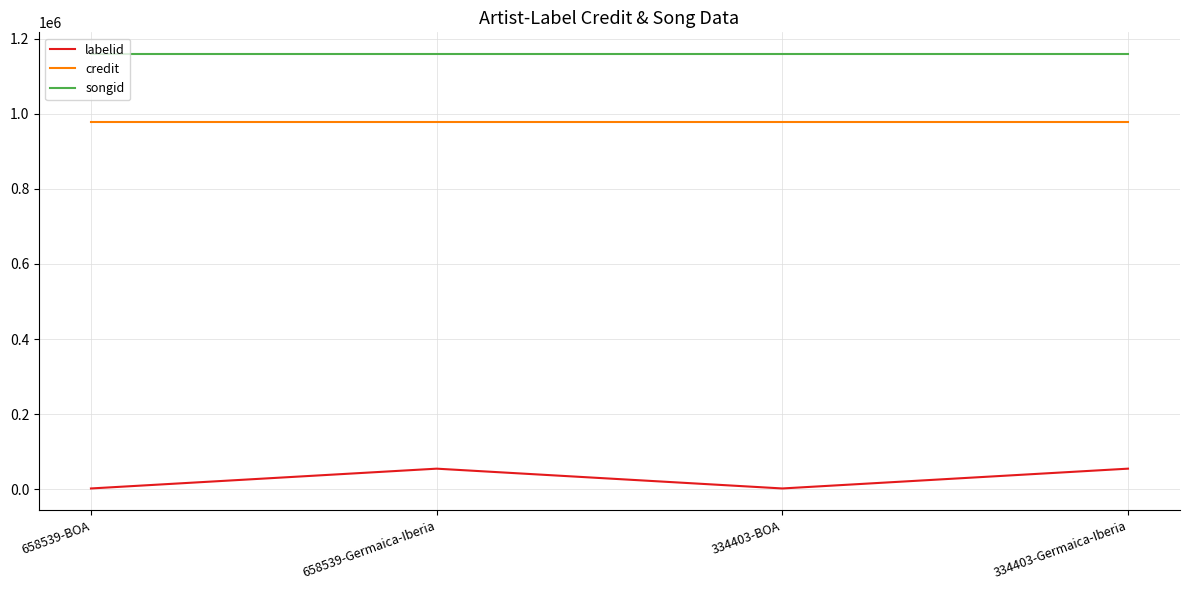

Reading left to right, transcribe all the data shown in this chart.

labelid: 2175	54878	2175	54878
credit: 979195	979195	979195	979195
songid: 1158886	1158886	1158886	1158886